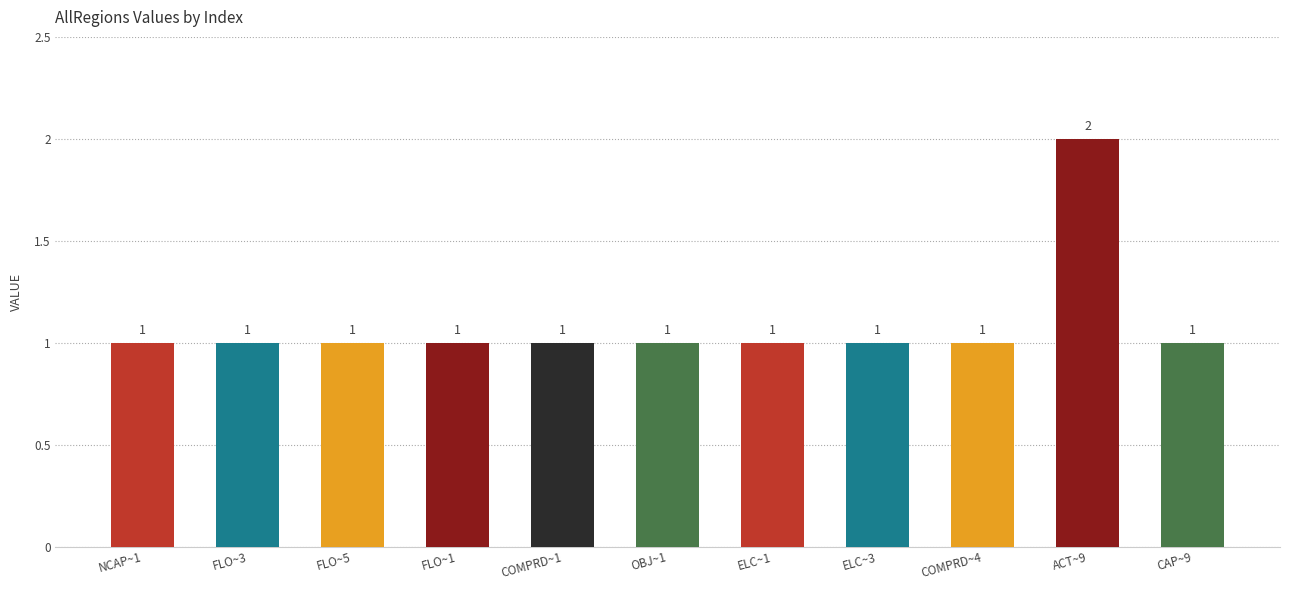

How many bars are there in total?

11